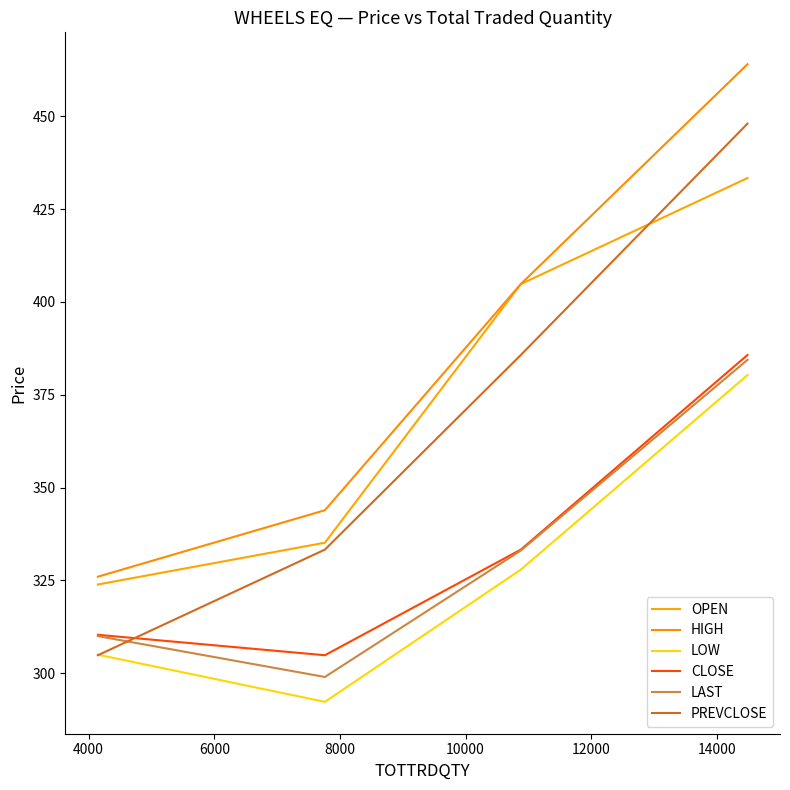

Does the chart have visible grid lines?

No